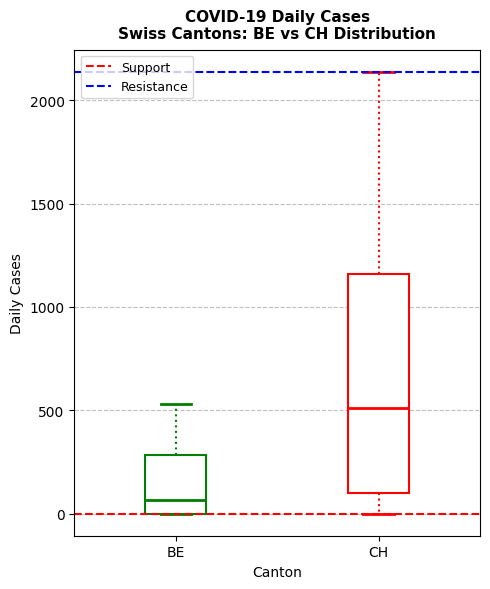

Which box is the tallest, from its lower edge to its upper edge?

CH